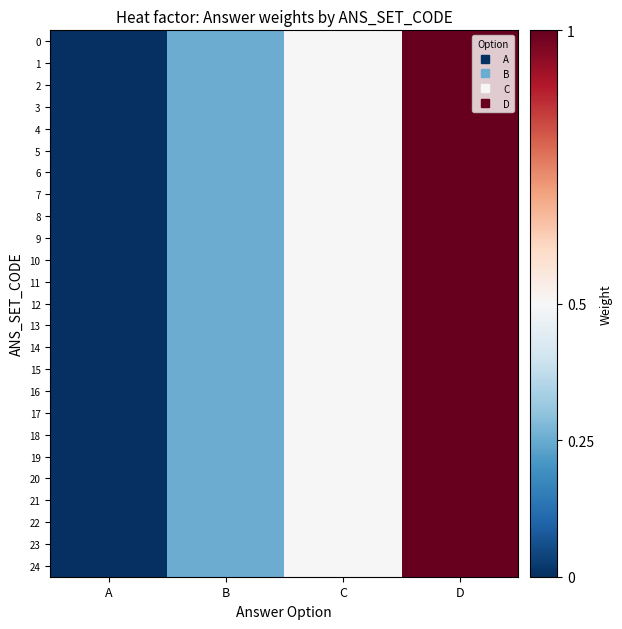

Reading left to right, list all the values displayed in this chart.

0: A=0.0	B=0.2	C=0.5	D=1.0
1: A=0.0	B=0.2	C=0.5	D=1.0
2: A=0.0	B=0.2	C=0.5	D=1.0
3: A=0.0	B=0.2	C=0.5	D=1.0
4: A=0.0	B=0.2	C=0.5	D=1.0
5: A=0.0	B=0.2	C=0.5	D=1.0
6: A=0.0	B=0.2	C=0.5	D=1.0
7: A=0.0	B=0.2	C=0.5	D=1.0
8: A=0.0	B=0.2	C=0.5	D=1.0
9: A=0.0	B=0.2	C=0.5	D=1.0
10: A=0.0	B=0.2	C=0.5	D=1.0
11: A=0.0	B=0.2	C=0.5	D=1.0
12: A=0.0	B=0.2	C=0.5	D=1.0
13: A=0.0	B=0.2	C=0.5	D=1.0
14: A=0.0	B=0.2	C=0.5	D=1.0
15: A=0.0	B=0.2	C=0.5	D=1.0
16: A=0.0	B=0.2	C=0.5	D=1.0
17: A=0.0	B=0.2	C=0.5	D=1.0
18: A=0.0	B=0.2	C=0.5	D=1.0
19: A=0.0	B=0.2	C=0.5	D=1.0
20: A=0.0	B=0.2	C=0.5	D=1.0
21: A=0.0	B=0.2	C=0.5	D=1.0
22: A=0.0	B=0.2	C=0.5	D=1.0
23: A=0.0	B=0.2	C=0.5	D=1.0
24: A=0.0	B=0.2	C=0.5	D=1.0